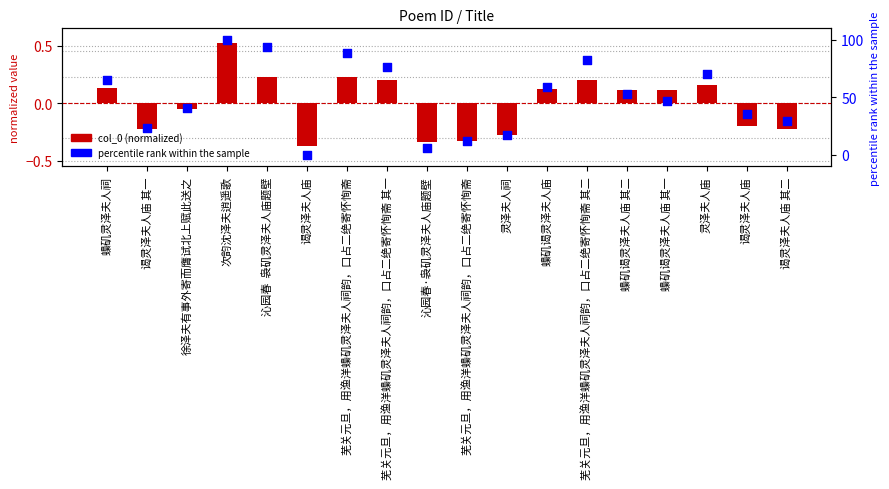

Is the value of percentile rank within the sample at 沁园春  袅矶灵泽夫人庙题壁 greater than the value of col_0 (normalized) at 芜关元旦，用渔洋蟂矶灵泽夫人祠韵，口占二绝寄怀恂斋 其二?

Yes